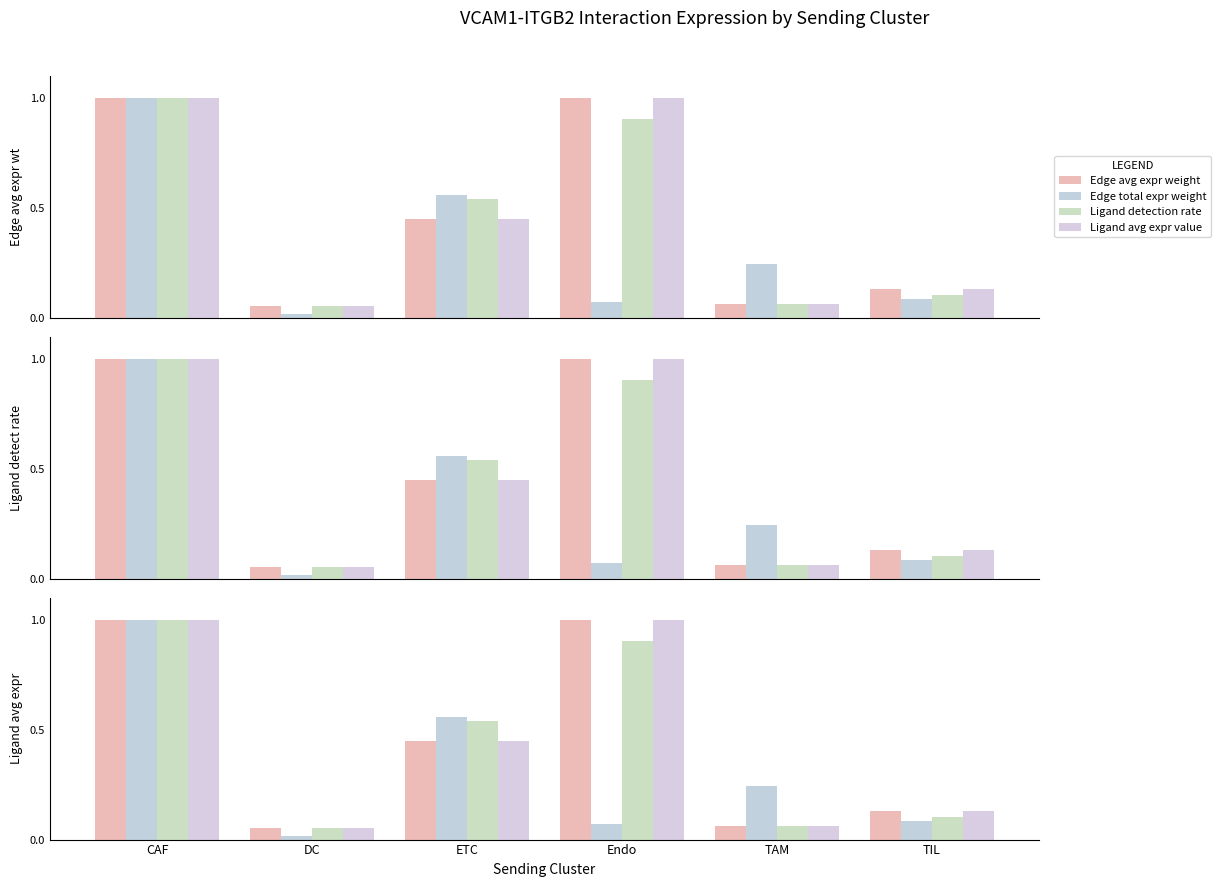

What is the maximum value for Edge total expr weight?

1.0